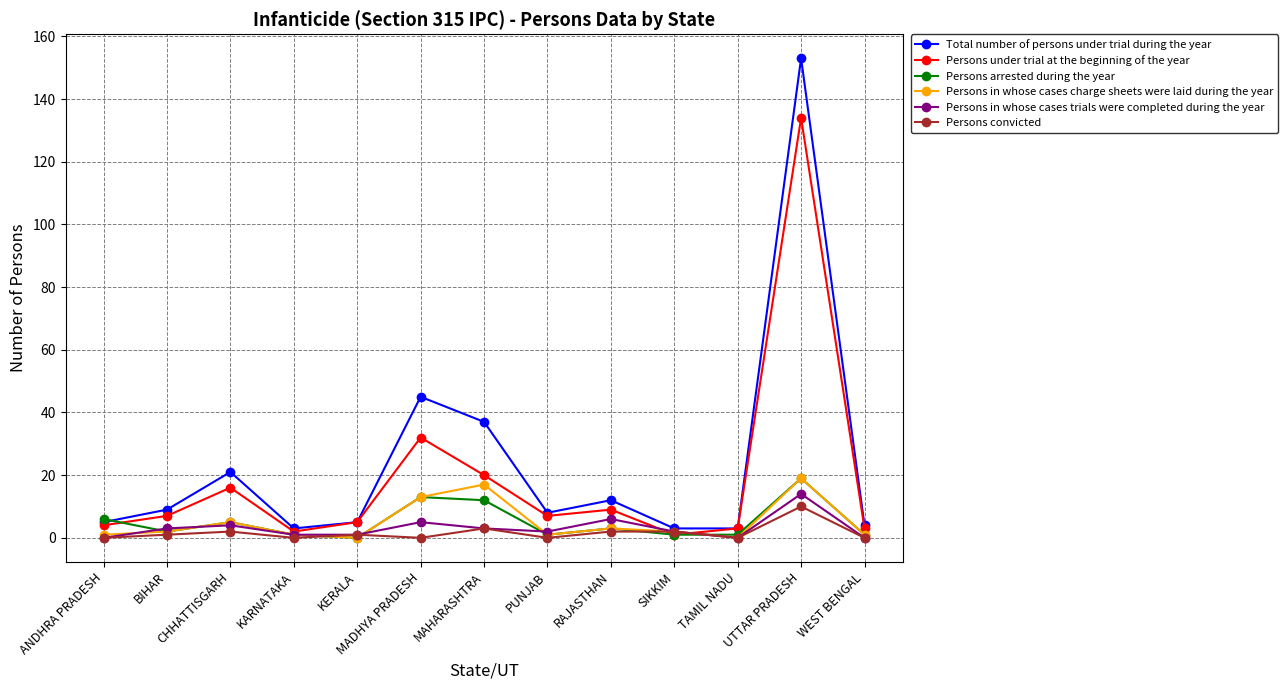

Is it true that Persons under trial at the beginning of the year equals 7 at PUNJAB?

True